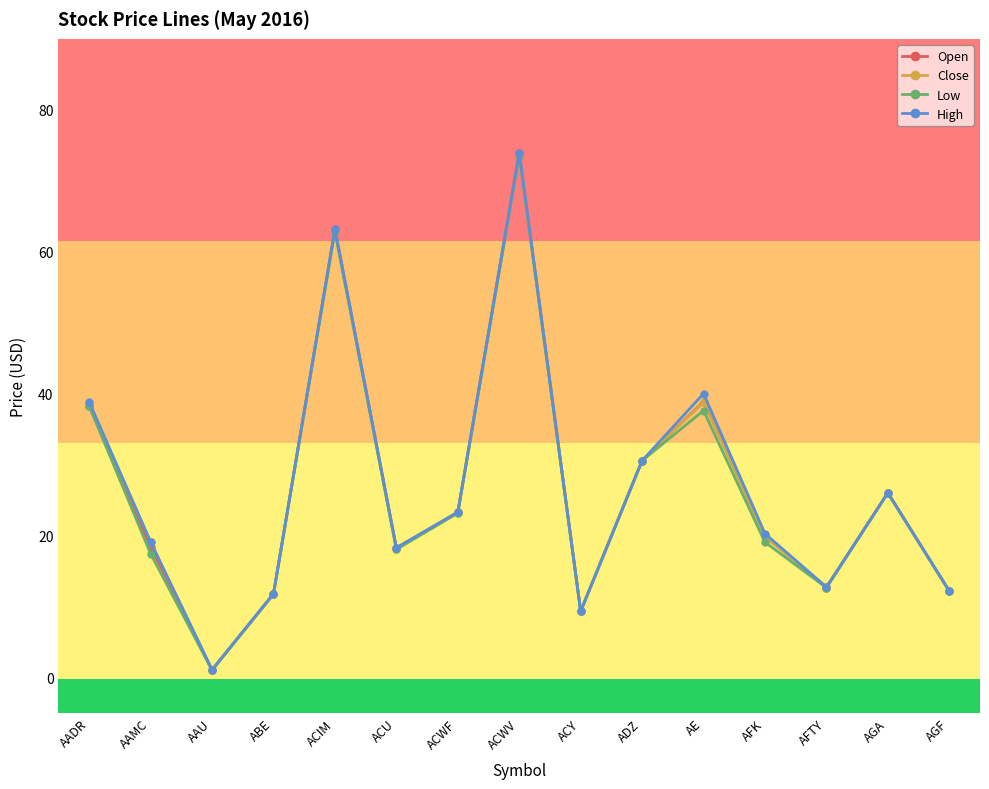

Count the number of data series in this chart.

4